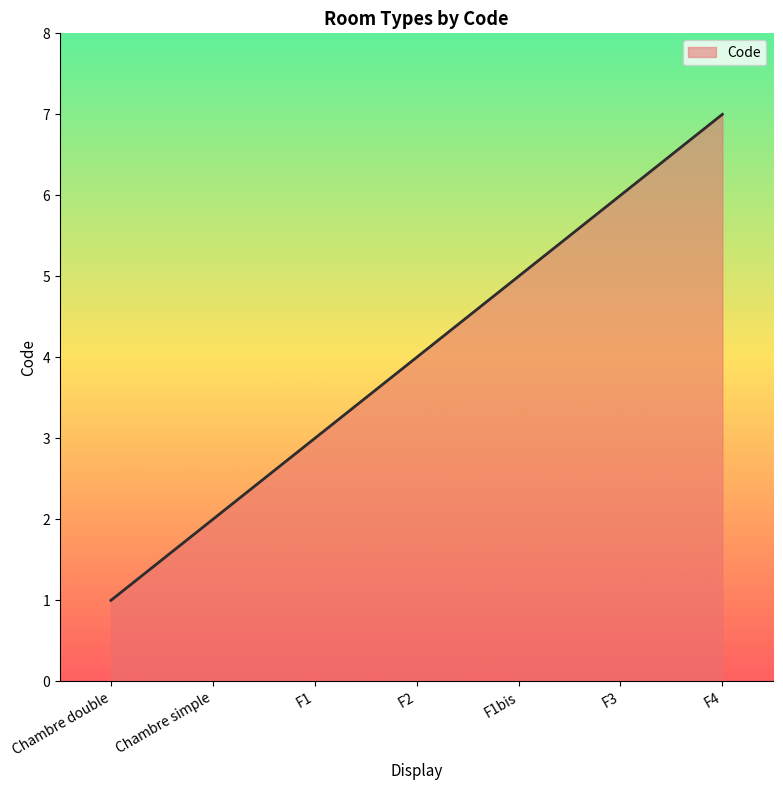

What is the difference between the values at F2 and F4?

3